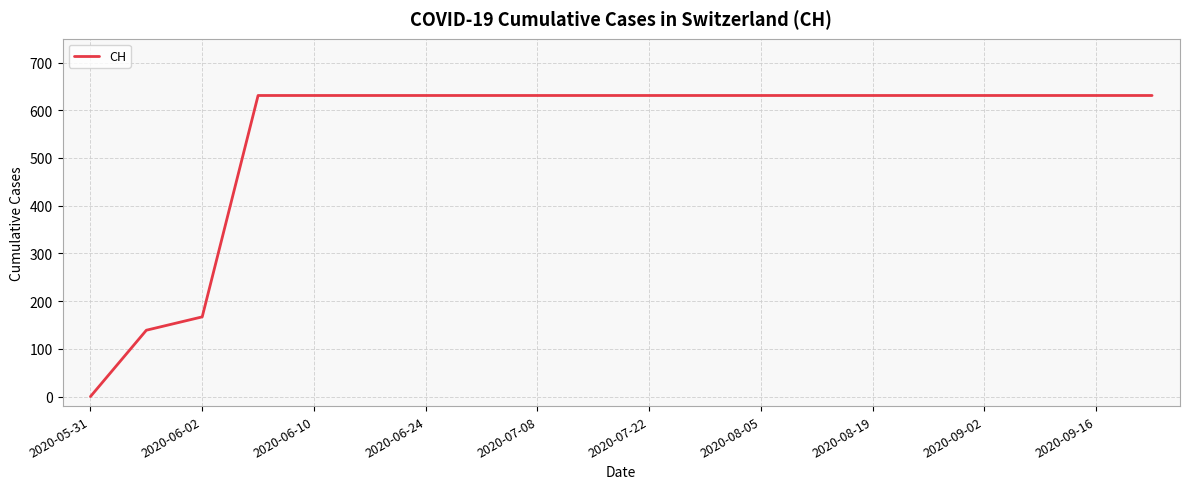

What is the difference between the maximum and minimum values?

631